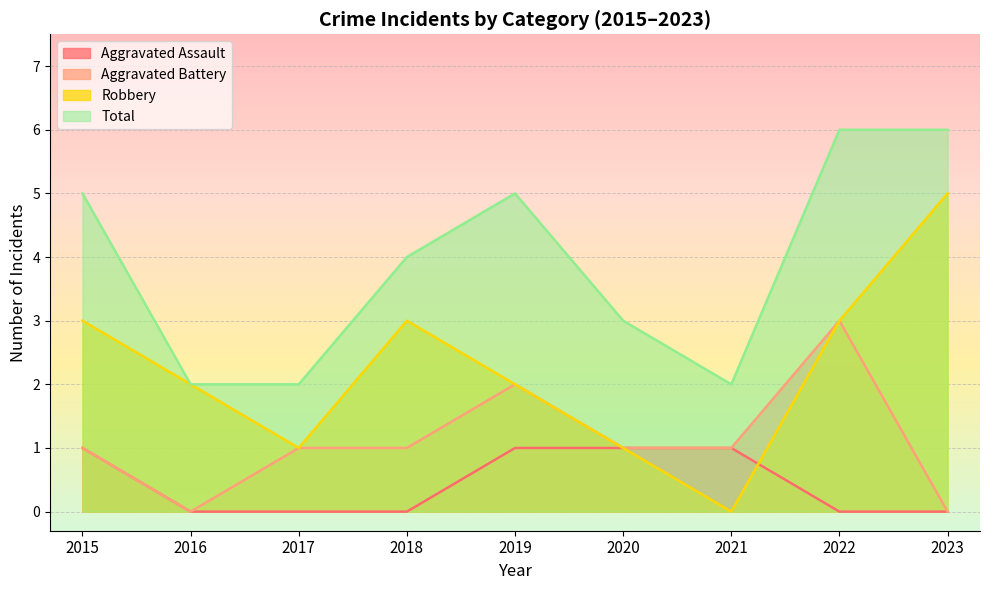

What is the average value of the Aggravated Battery series?

1